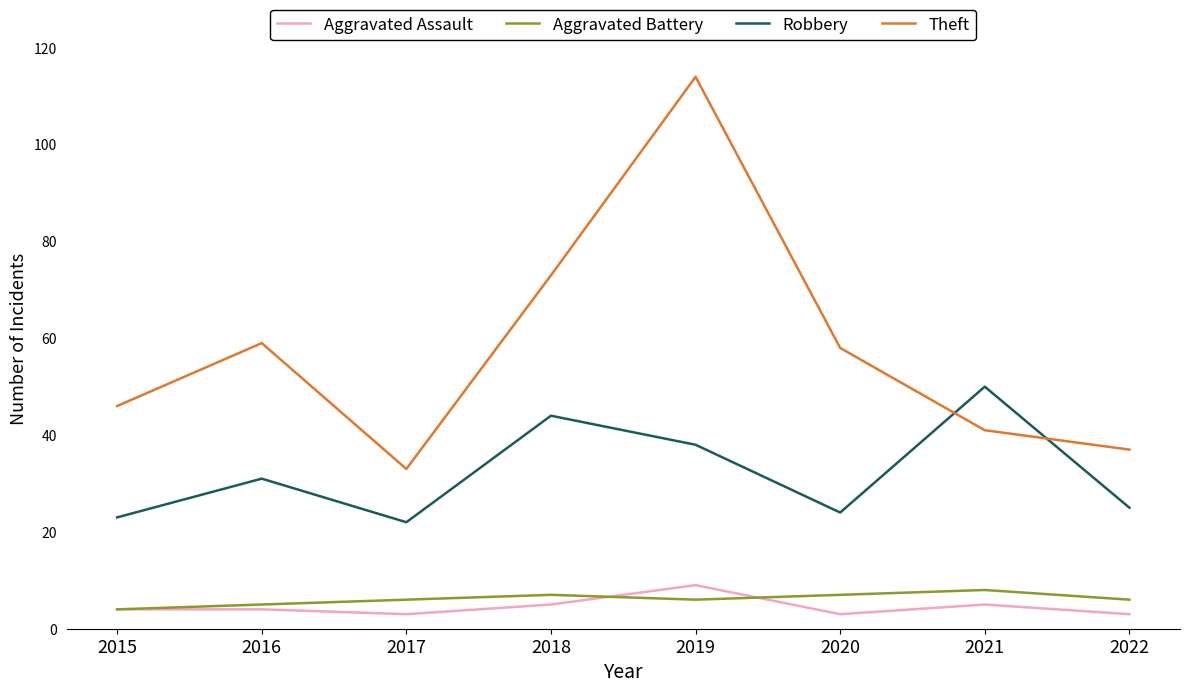

What is the sum of the Theft values at 2018 and 2019?

187